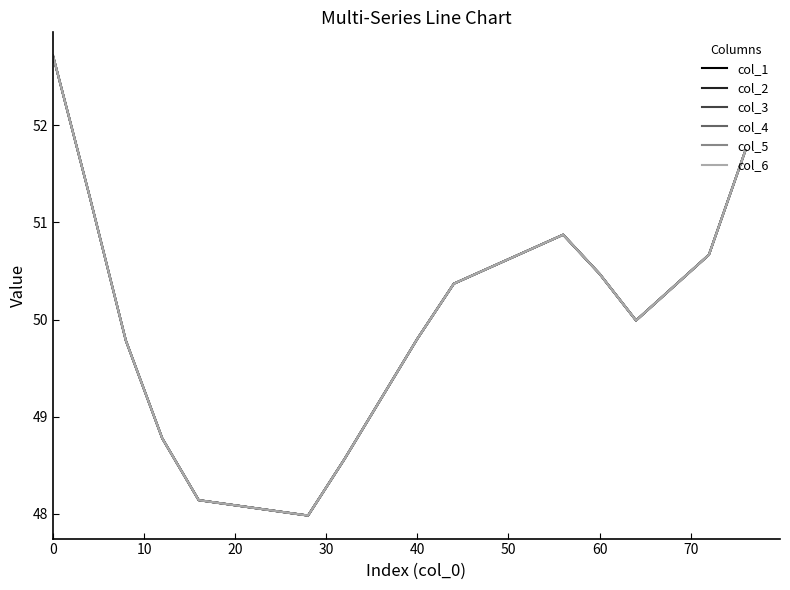

What is the difference between the maximum and minimum values in the col_4 series?

4.7